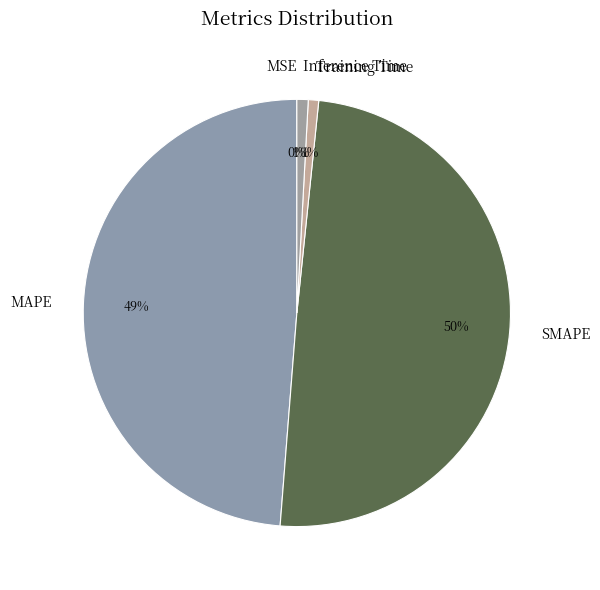

Is it true that MAPE is 49% of the pie?

True